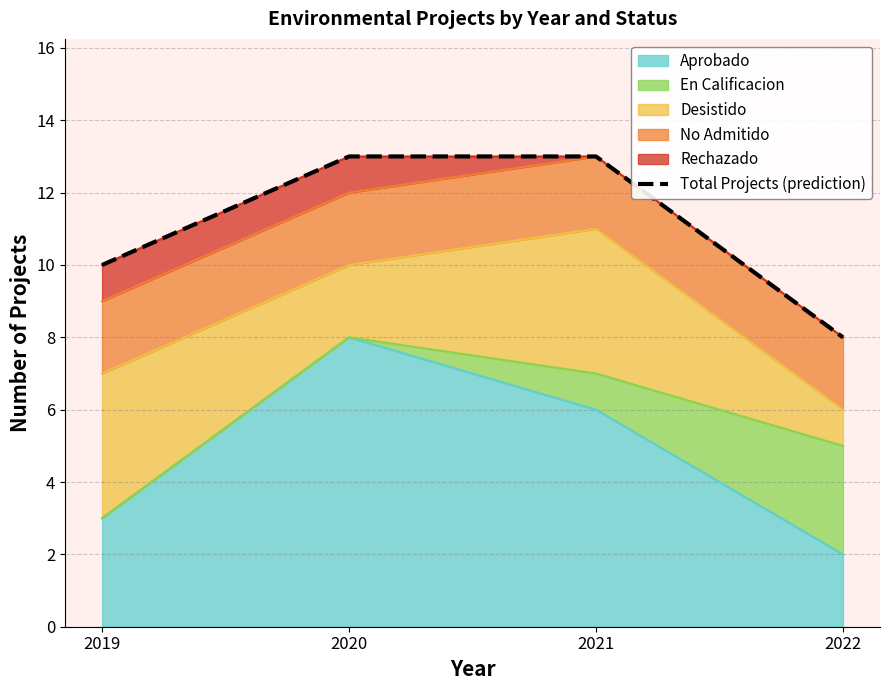

How many lines are shown in the chart?

1